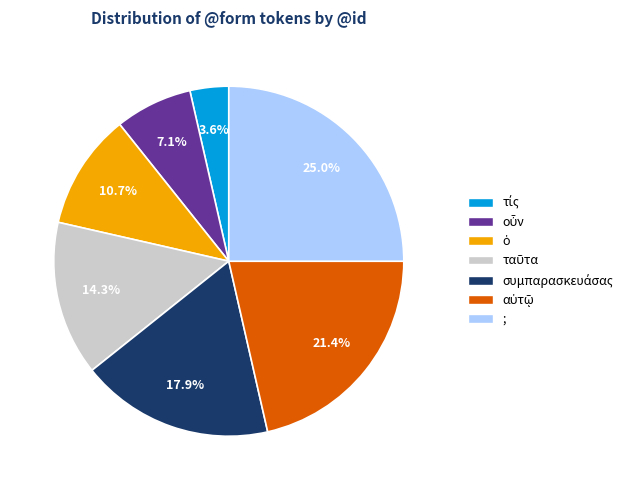

Does any single category account for the majority?

No